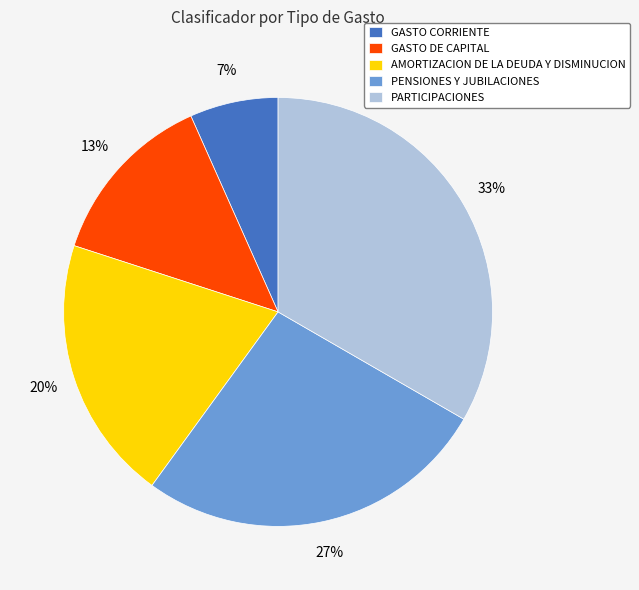

True or false: GASTO DE CAPITAL accounts for 23% of the total.

False